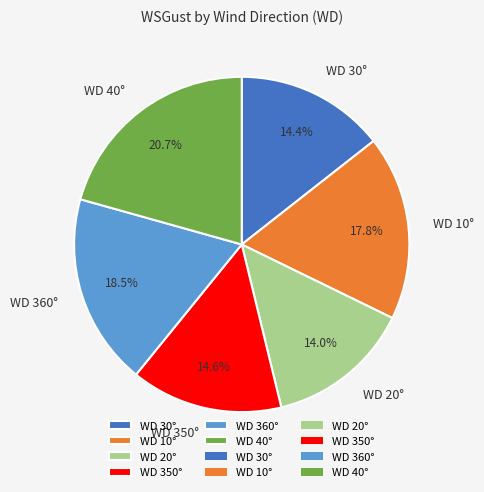

What is the largest slice in the pie chart?

WD 40°